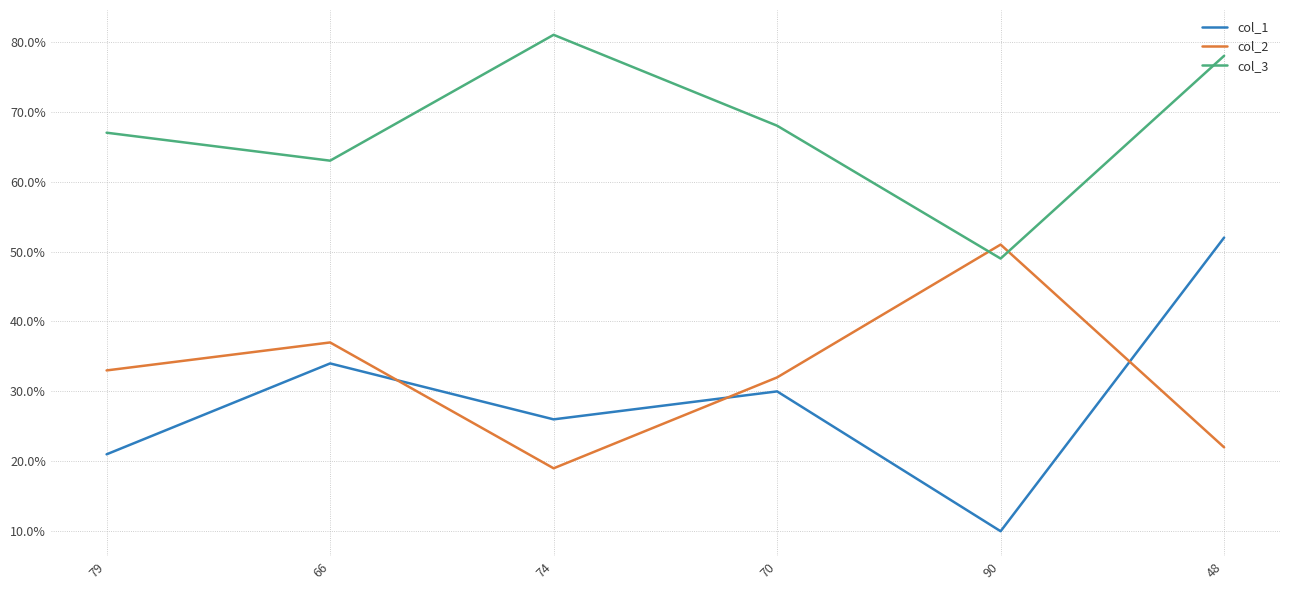

How many distinct data groups are displayed?

3